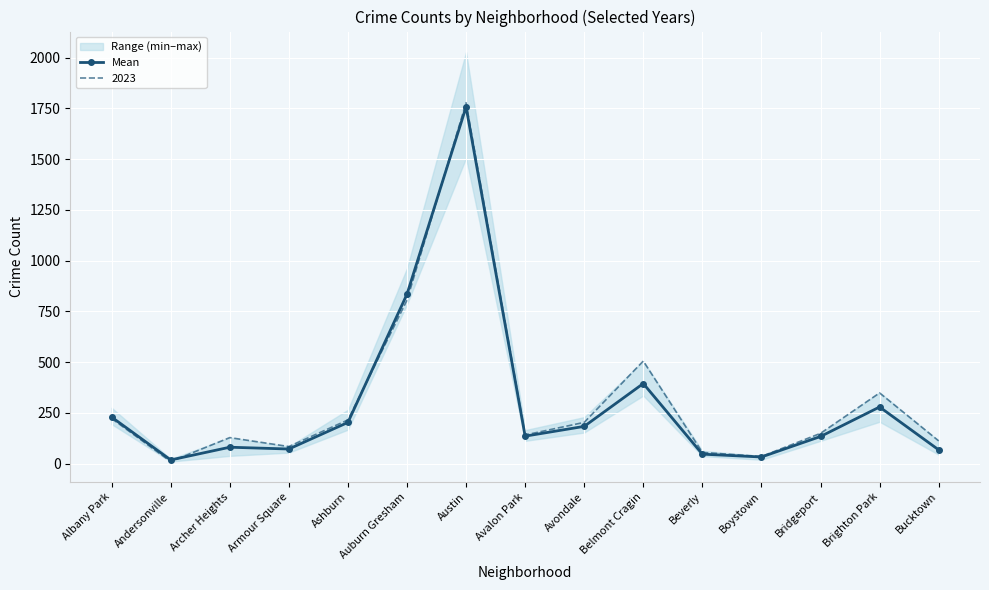

Rank the categories by value from lowest to highest.

Andersonville, Boystown, Beverly, Bucktown, Armour Square, Archer Heights, Bridgeport, Avalon Park, Avondale, Ashburn, Albany Park, Brighton Park, Belmont Cragin, Auburn Gresham, Austin